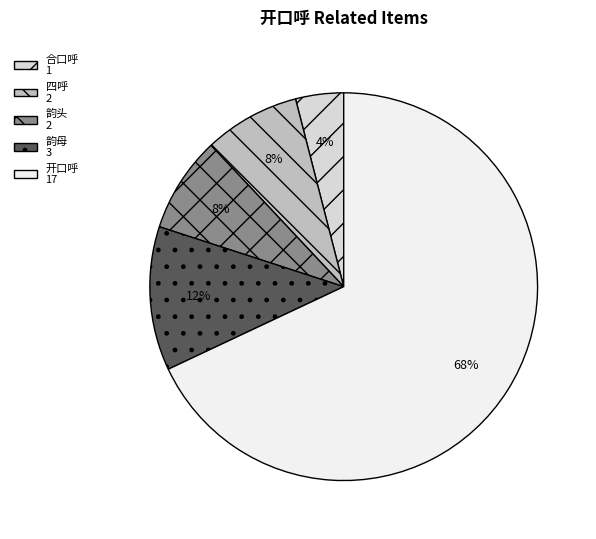

What is the smallest slice in the pie chart?

合口呼